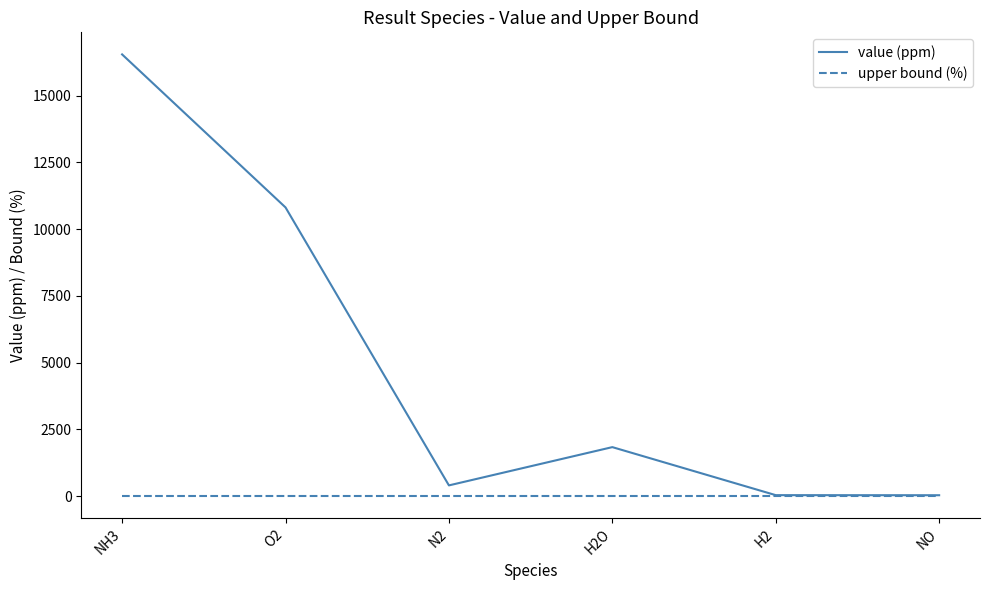

At which label is value (ppm) closest to 8291?

O2